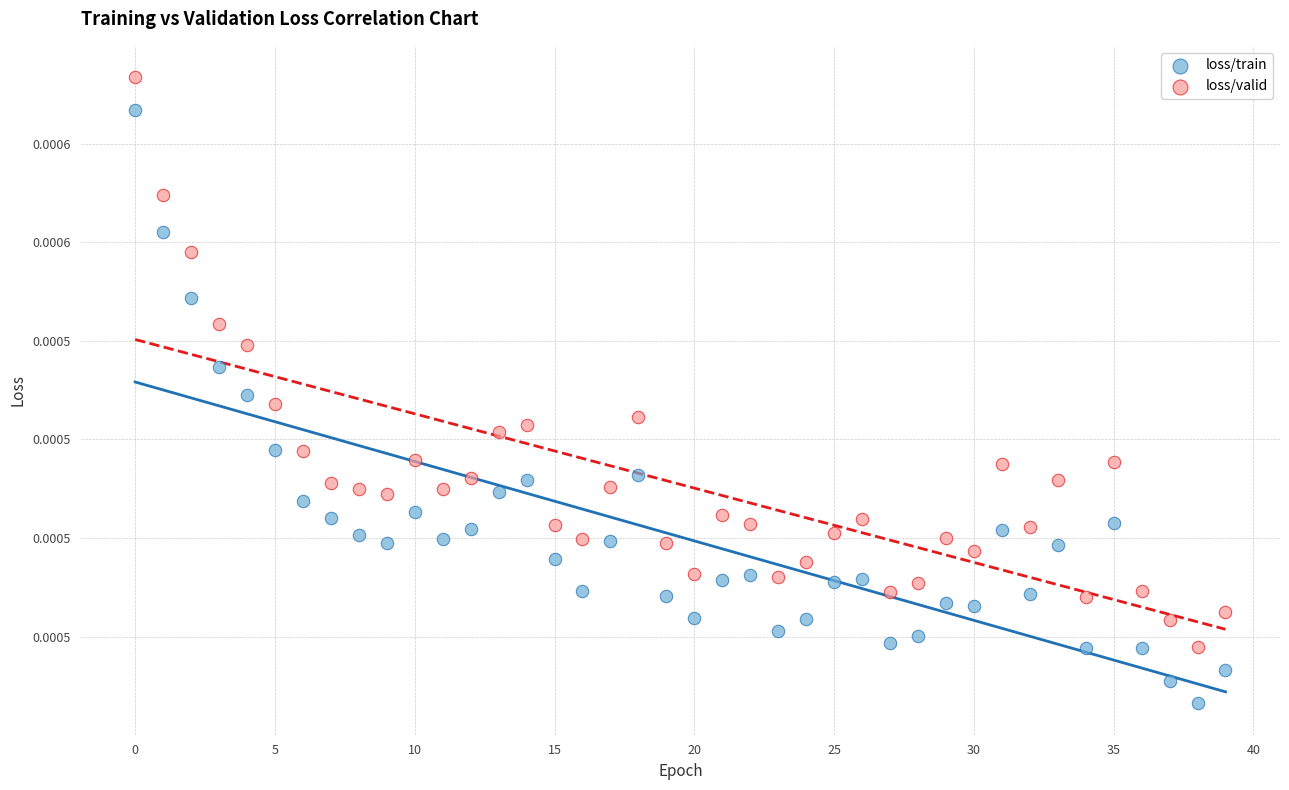

What are all the series names shown in the legend?

loss/train, loss/valid